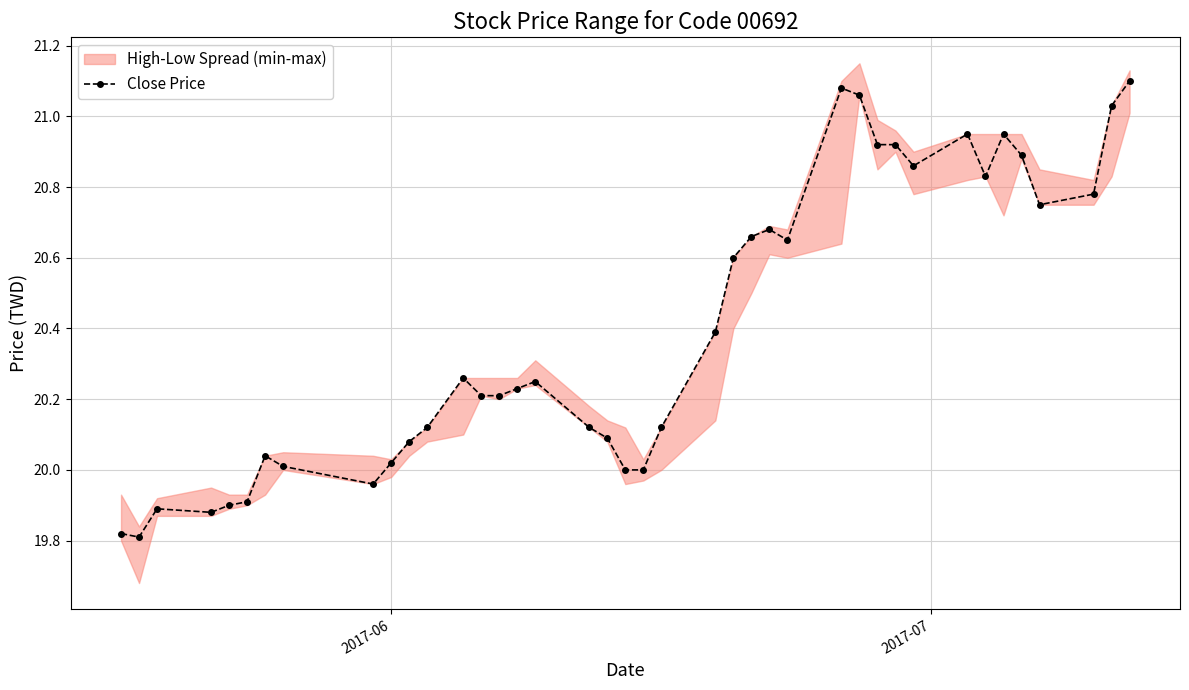

How many interior local peaks (higher than both neighbors) does the data have?

8